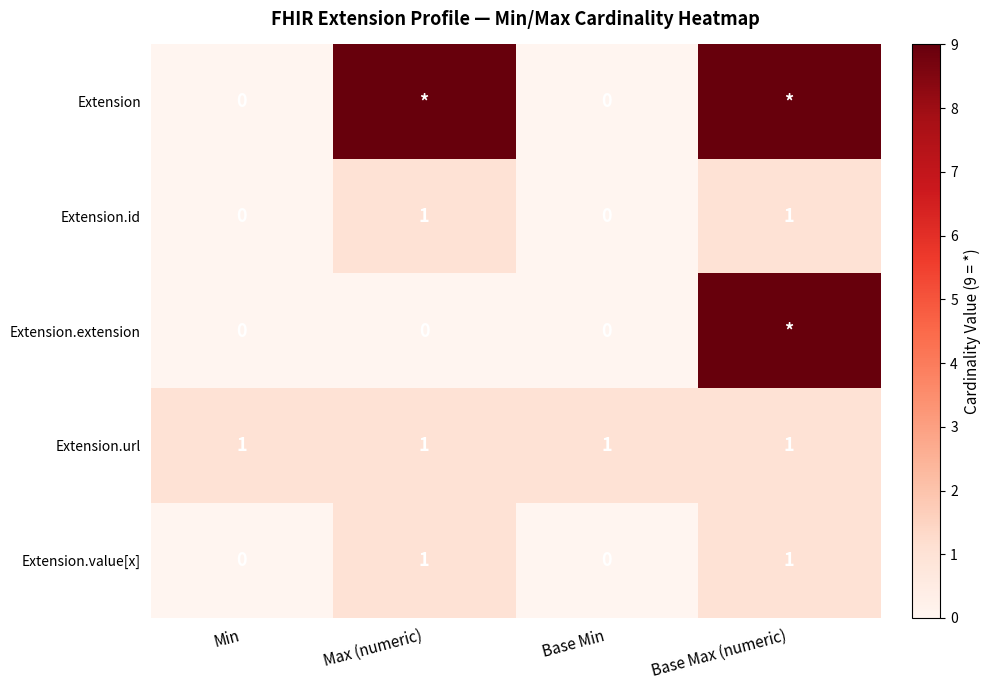

How many values in the Extension.id series are below 1?

2